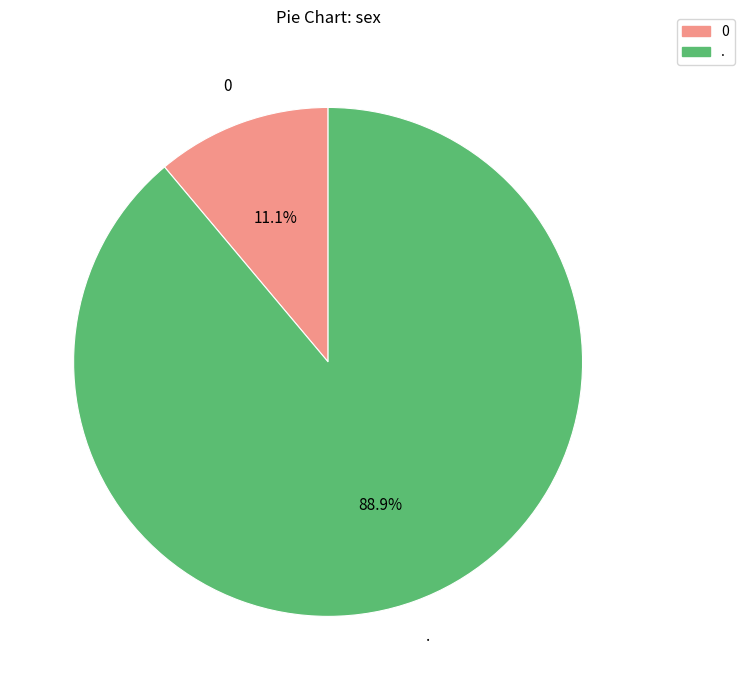

Does any single category account for the majority?

Yes